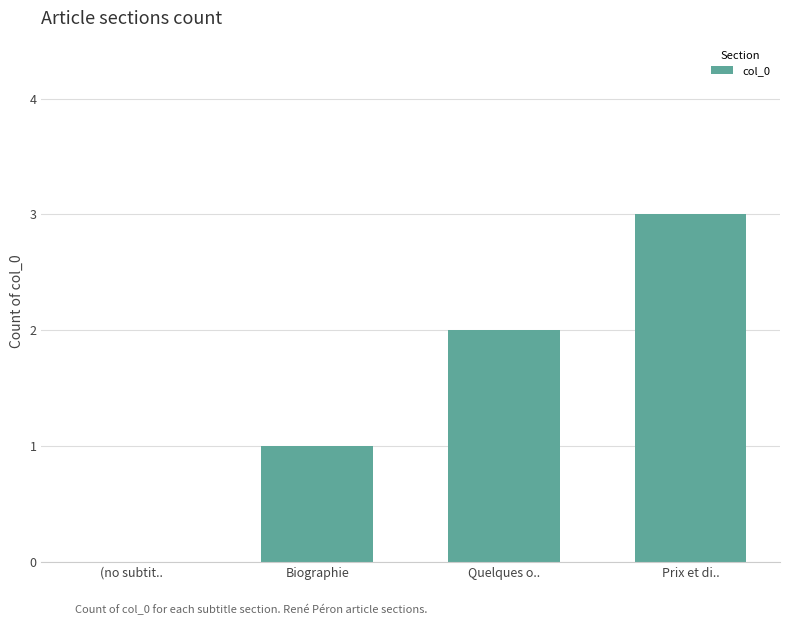

How many values are between 1 and 3?

3